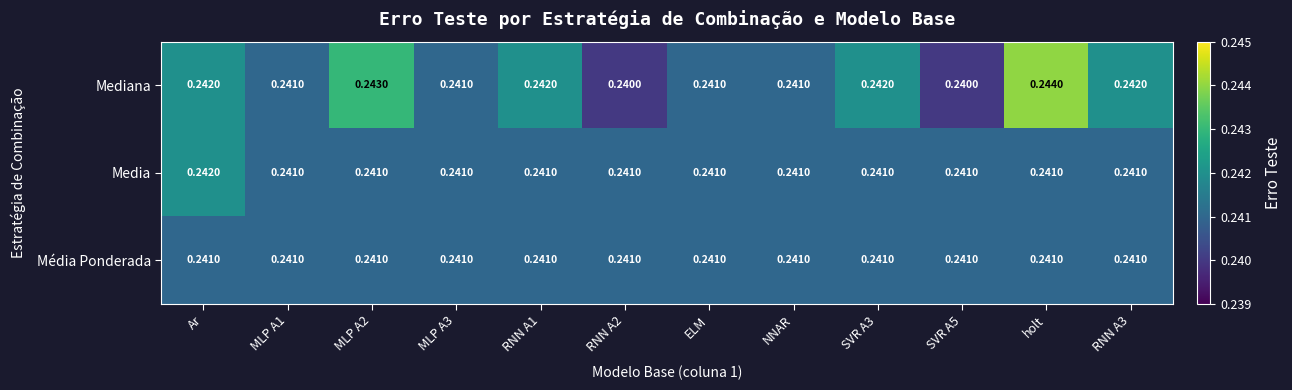

List the series in order of their peak value, highest first.

Mediana, Media, Média Ponderada